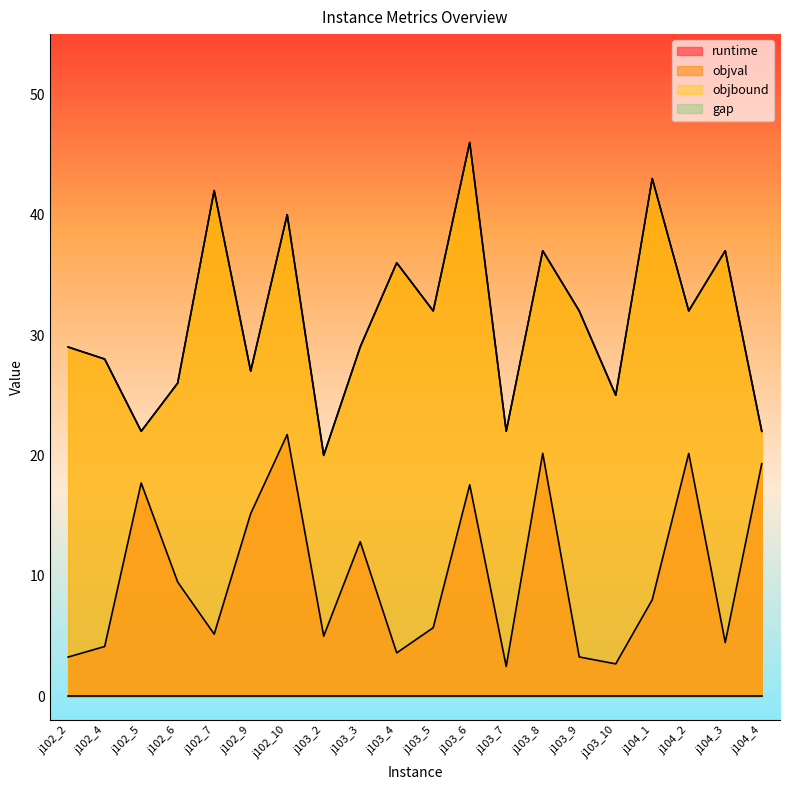

Between j102_9 and j104_3, which series saw the biggest shift?

runtime